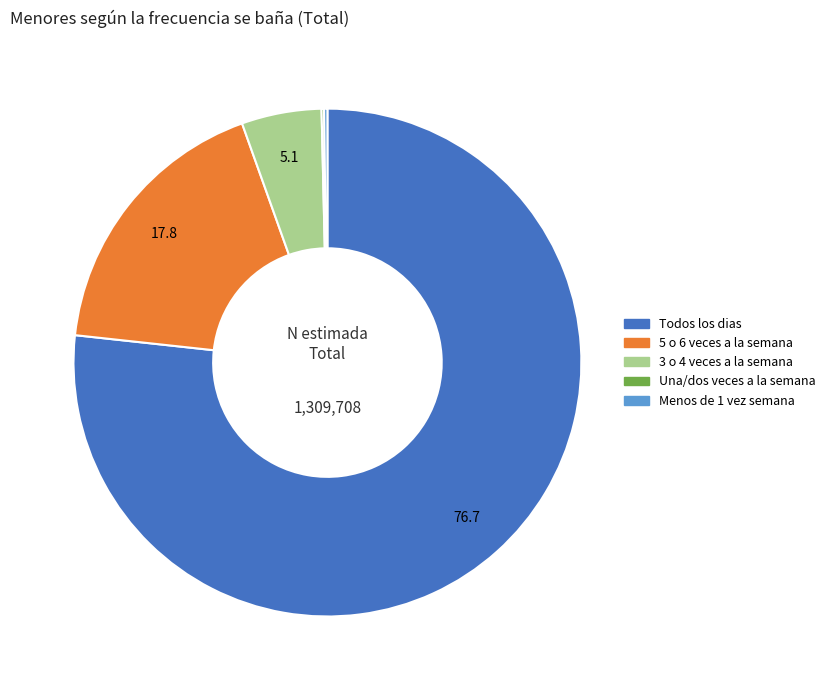

Does any single category account for the majority?

Yes